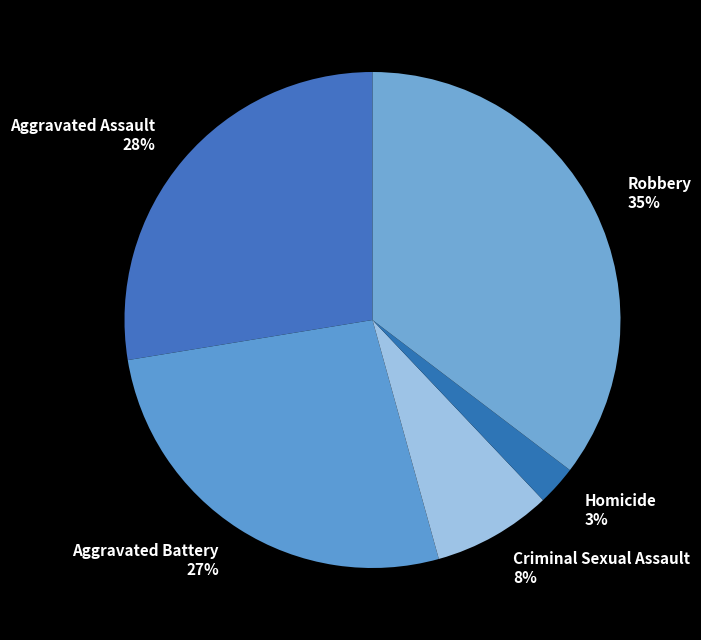

Count the number of slices in the pie.

5